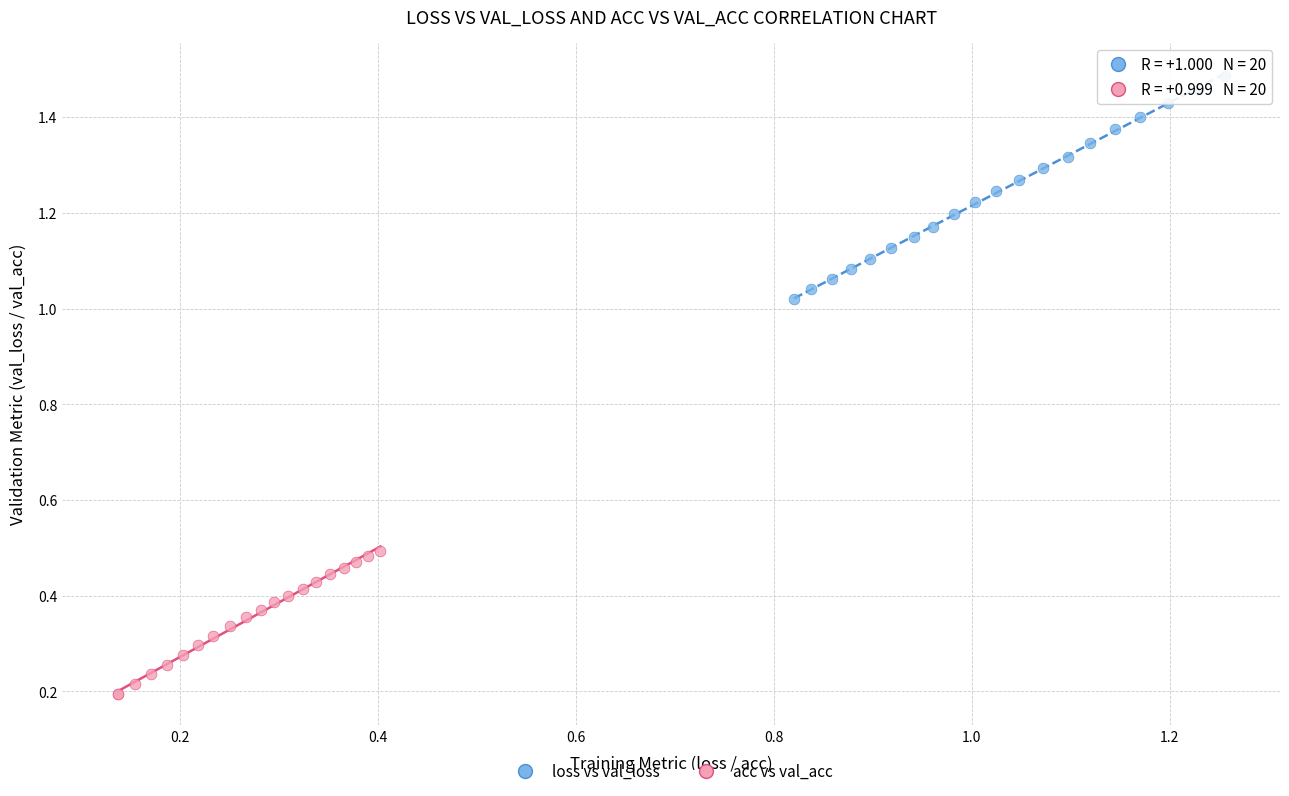

Which series reaches the minimum Y coordinate?

acc vs val_acc